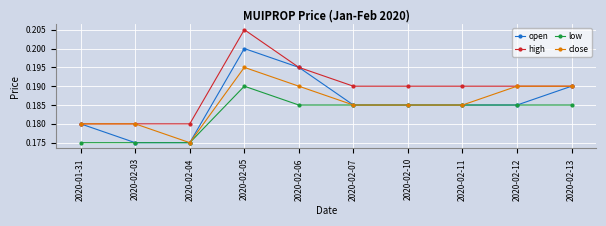

Where is the first local maximum for open?

2020-02-05